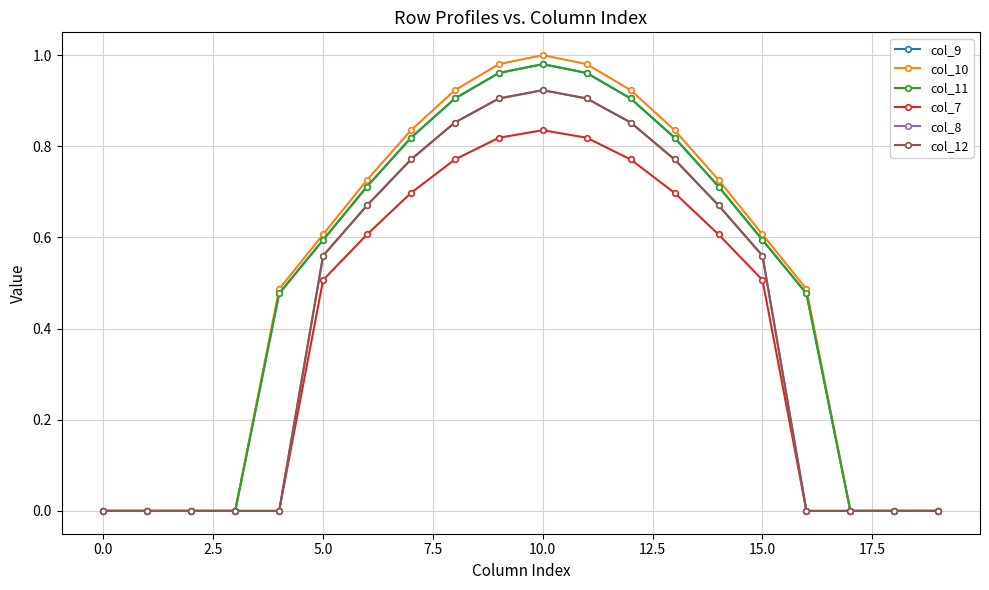

Is this an area chart (filled region under the line)?

No